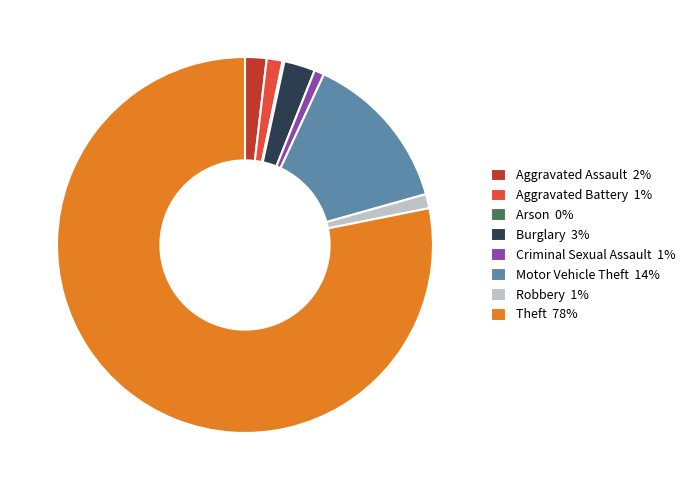

Is the sum of Robbery 1% and Aggravated Assault 2% greater than half?

No